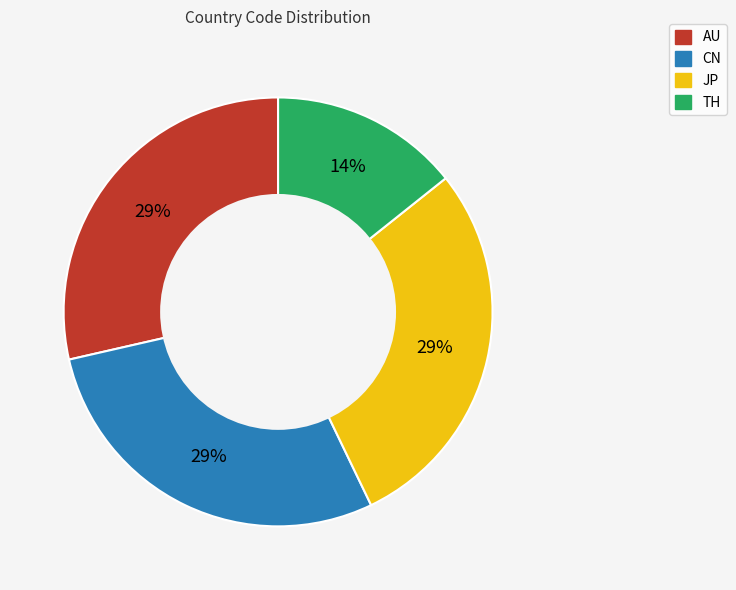

Is the sum of CN and JP greater than half?

Yes